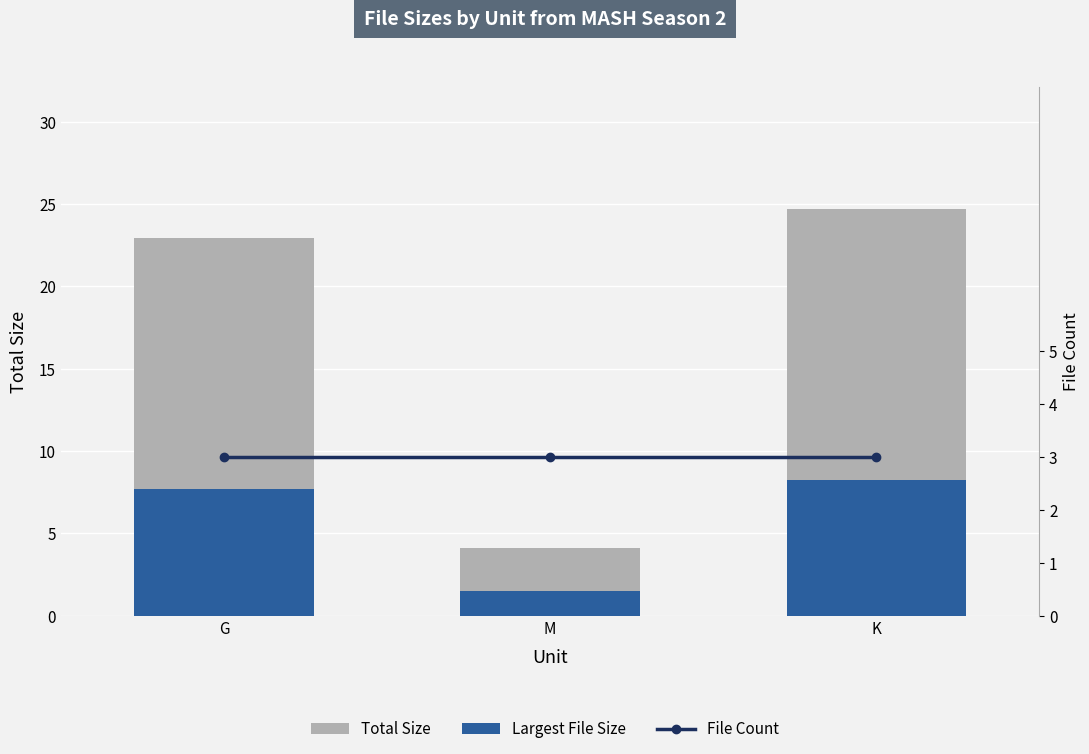

At which category is the sum across all series the highest?

K